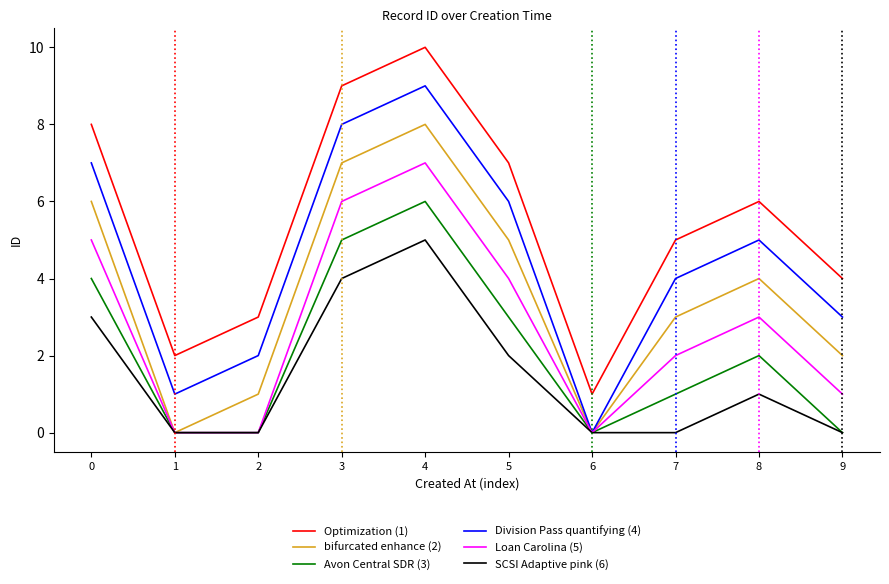

The Optimization (1) series shows 1 at 6. True or false?

True